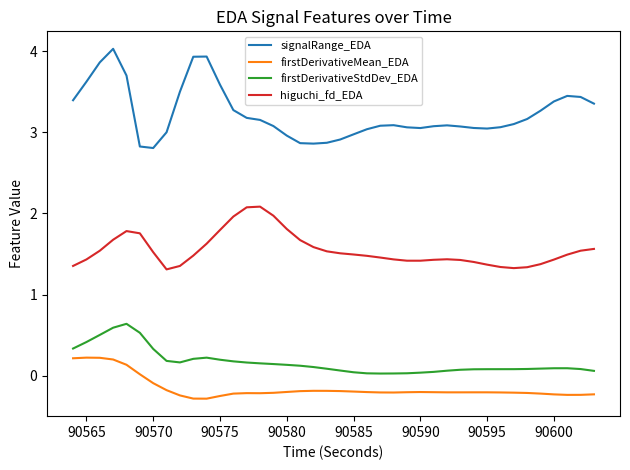

True or false: higuchi_fd_EDA and signalRange_EDA intersect in this chart.

False